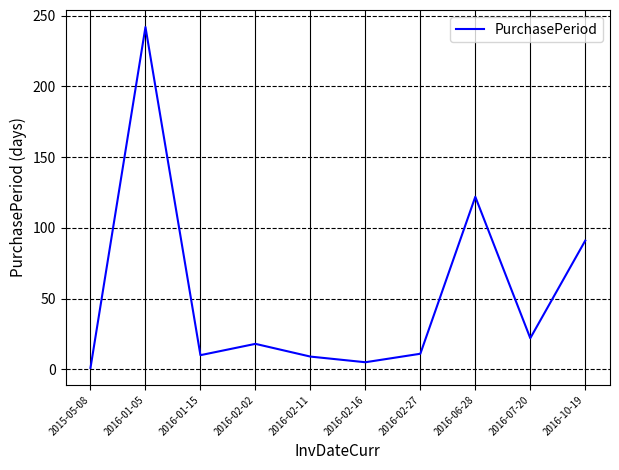

How many distinct data groups are displayed?

1